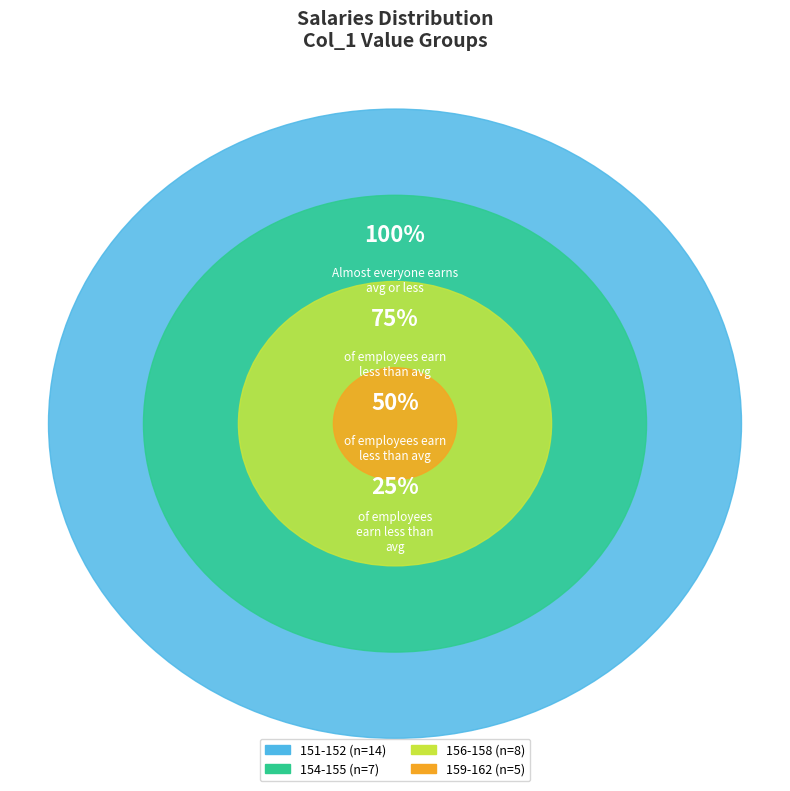

Is 156 the majority of the pie?

No